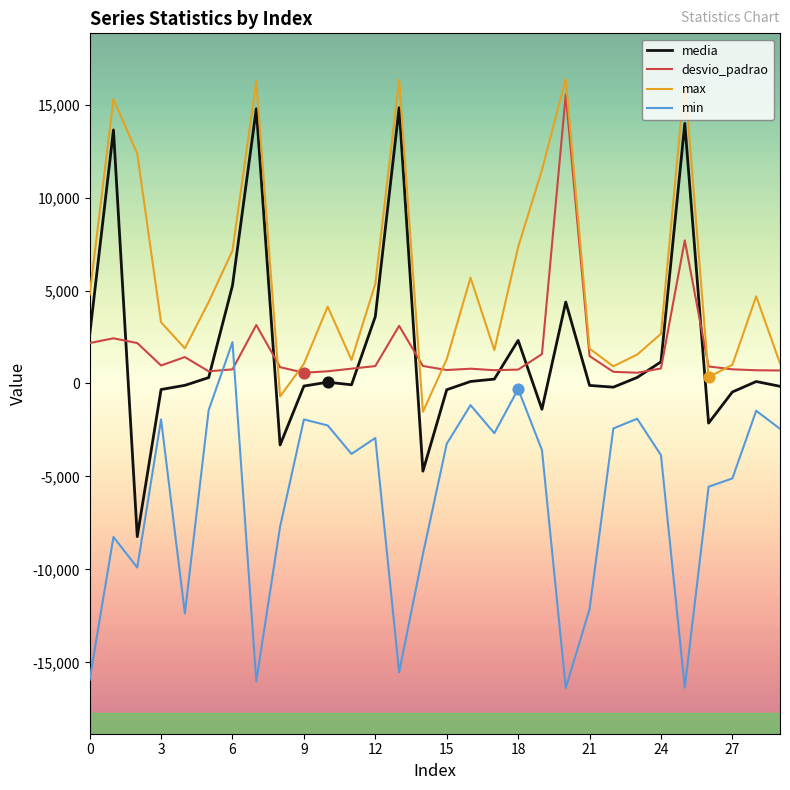

Which series has the largest total across all categories?

max